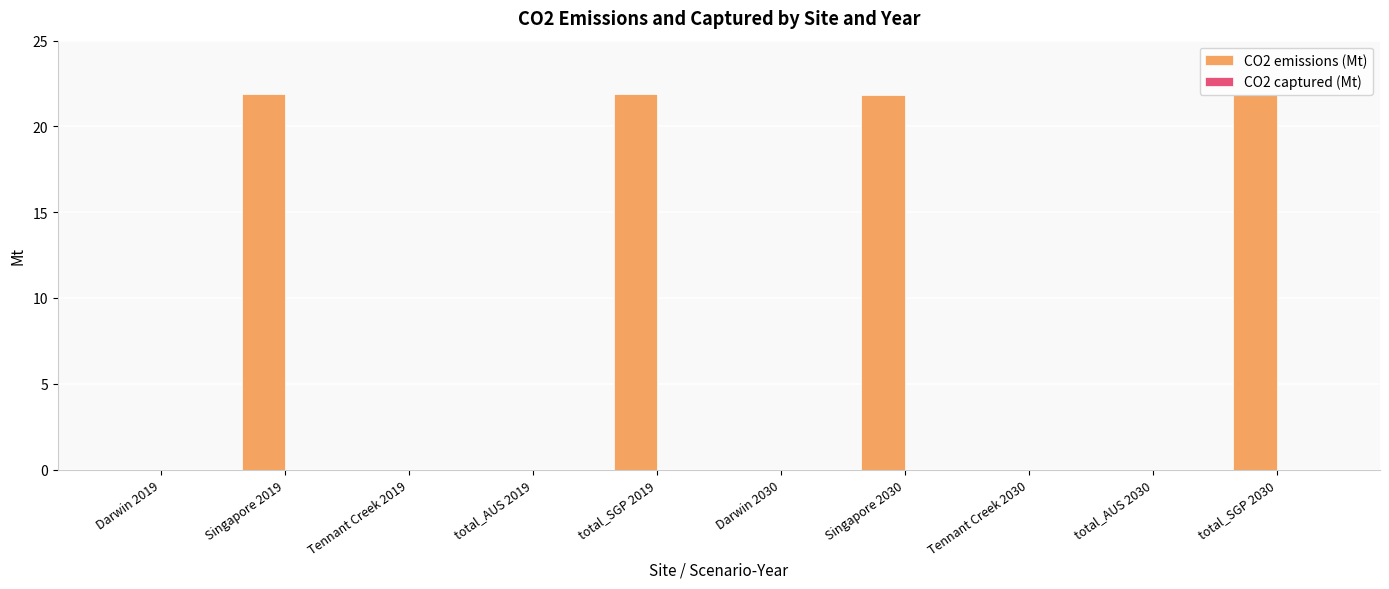

What is the change in value from Singapore 2019 to total_AUS 2030?

-21.9